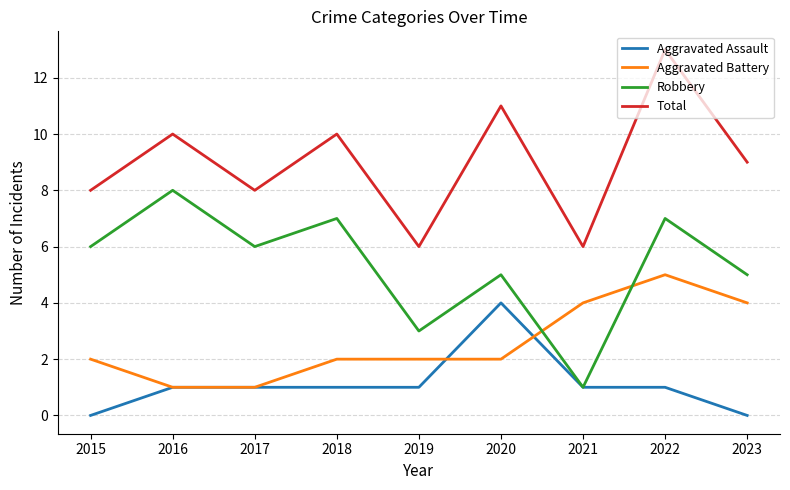

True or false: Total and Robbery intersect in this chart.

False